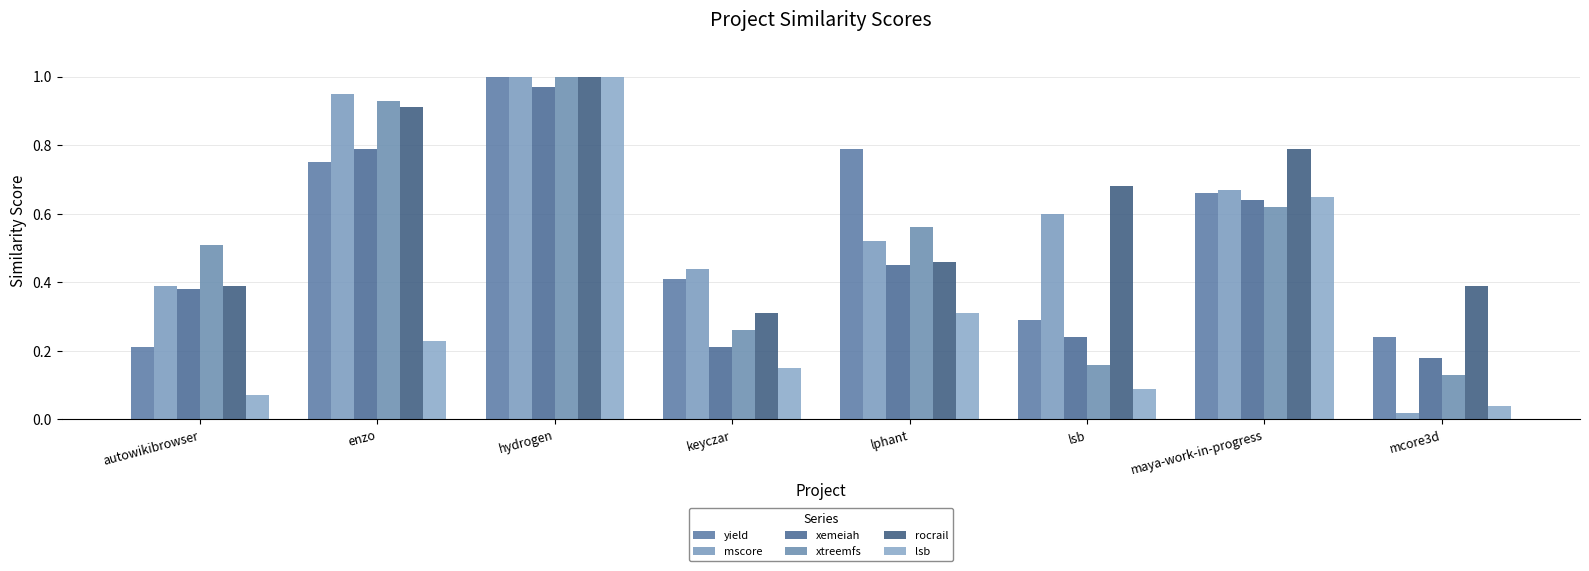

The xemeiah series shows 0.1 at keyczar. True or false?

False